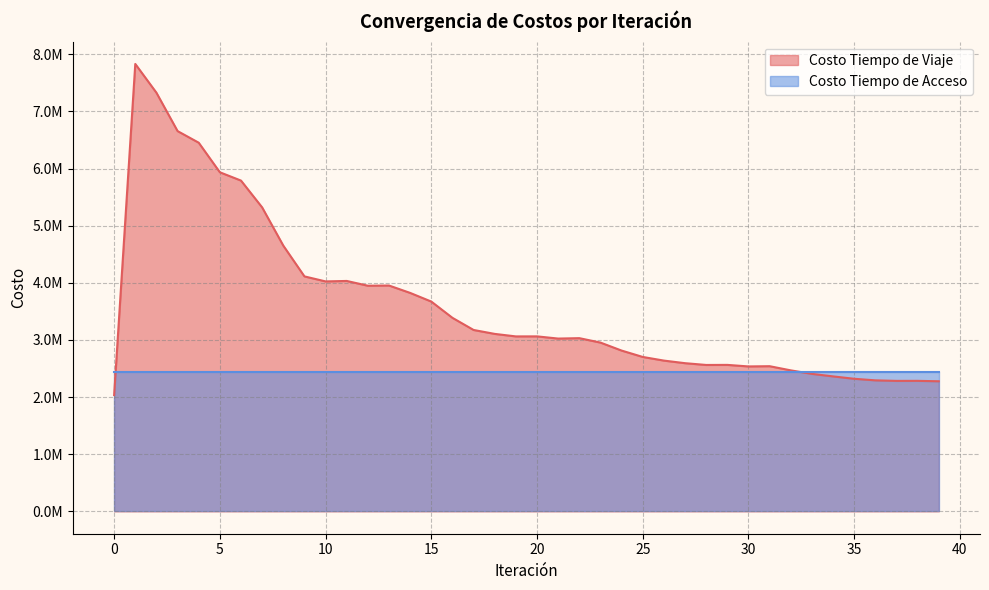

What is the value of the 21st point from the left?

3062368.4